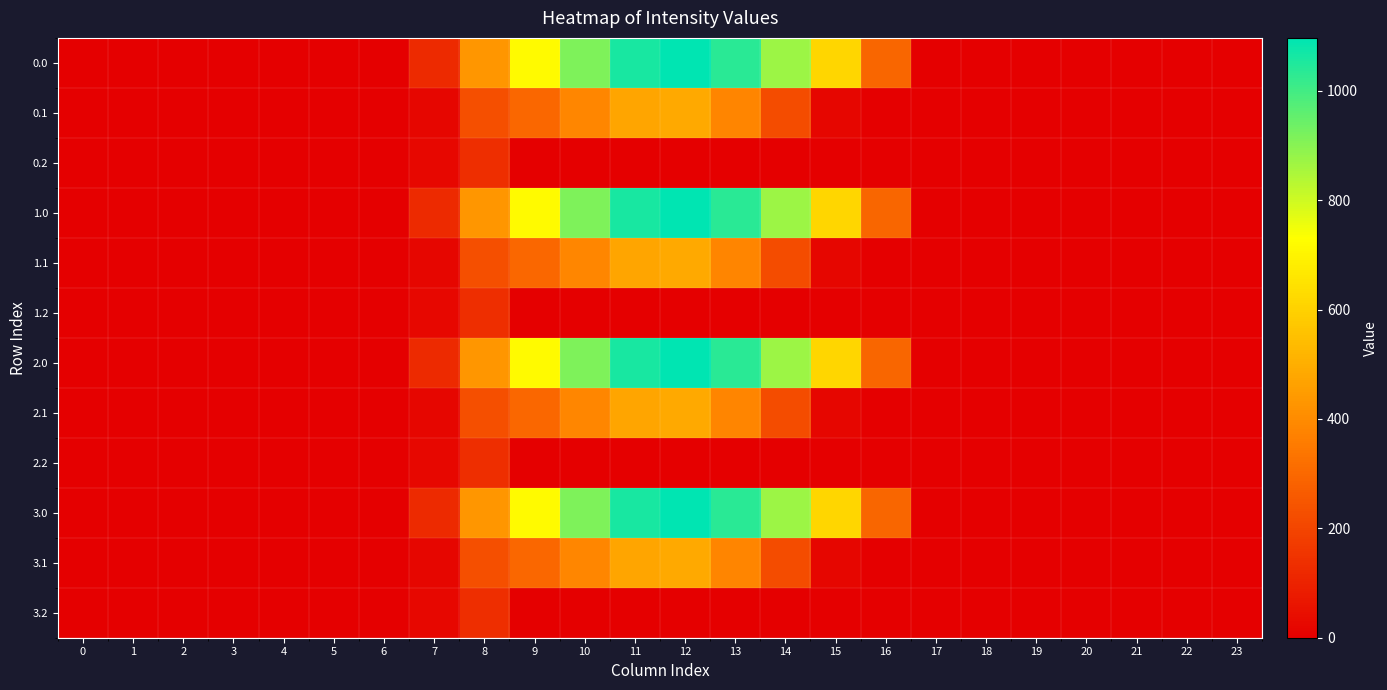

At which category is the sum across all series the highest?

12